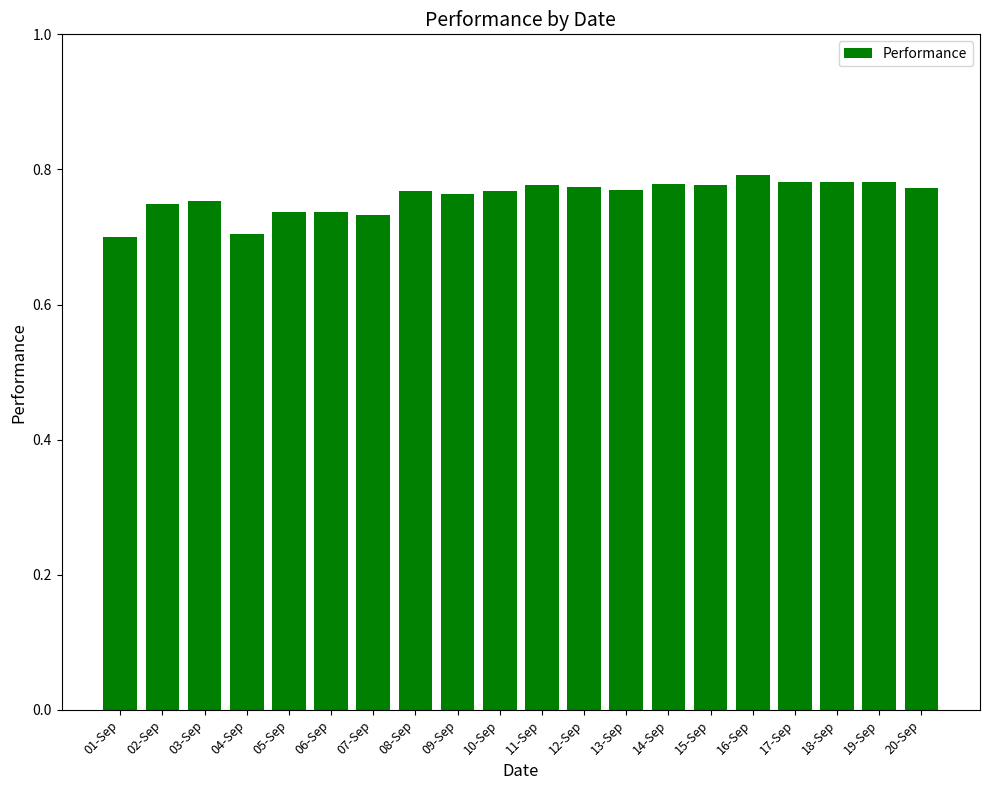

What position from the left is 03-Sep?

3